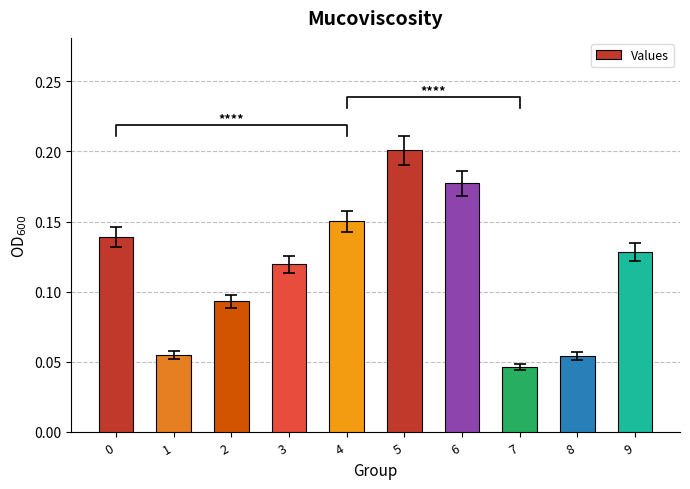

Reading left to right, list all the values displayed in this chart.

0.1	0.1	0.1	0.1	0.2	0.2	0.2	0.0	0.1	0.1